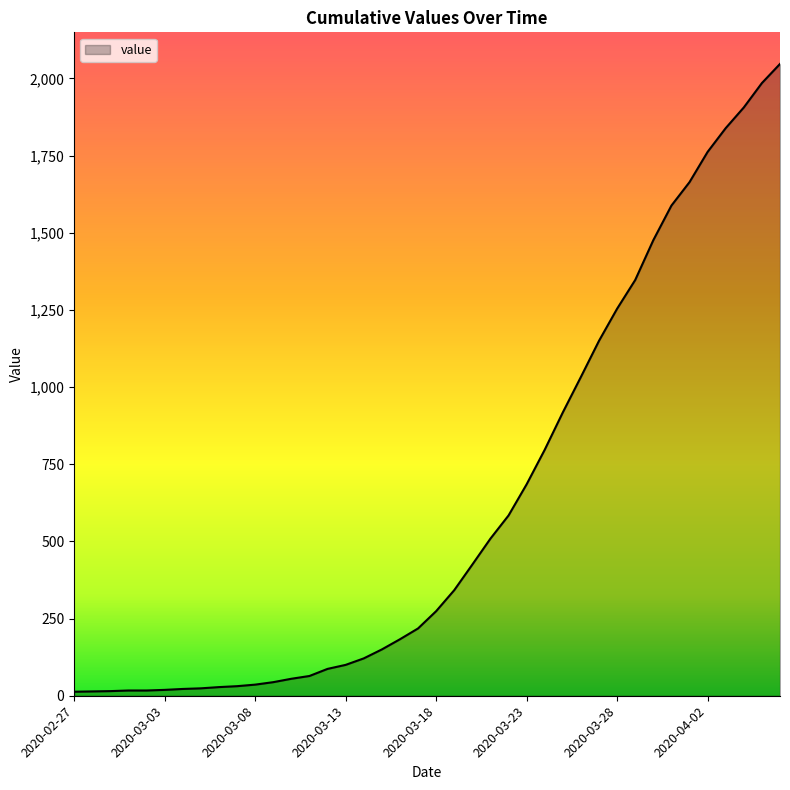

What is the difference between the maximum and minimum values?

2034